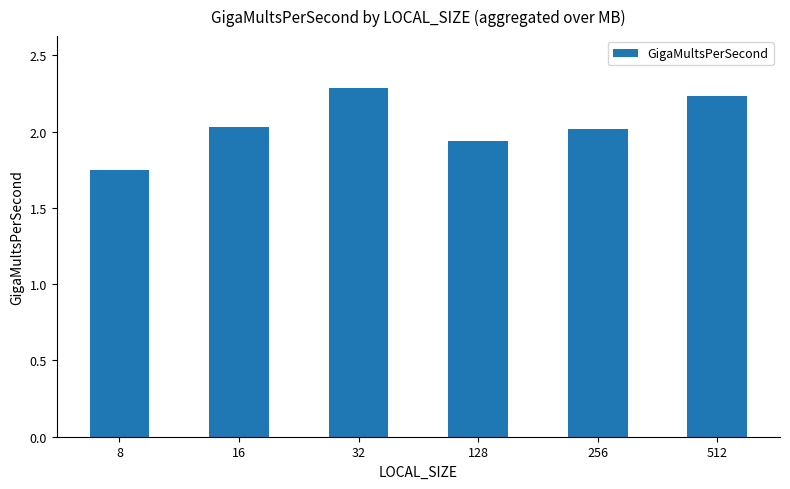

What is the change in value from 8 to 512?

+0.5